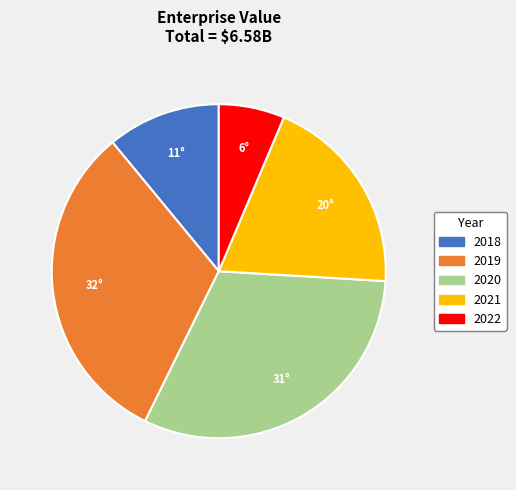

Combined, do 2022 and 2019 account for over 50%?

No